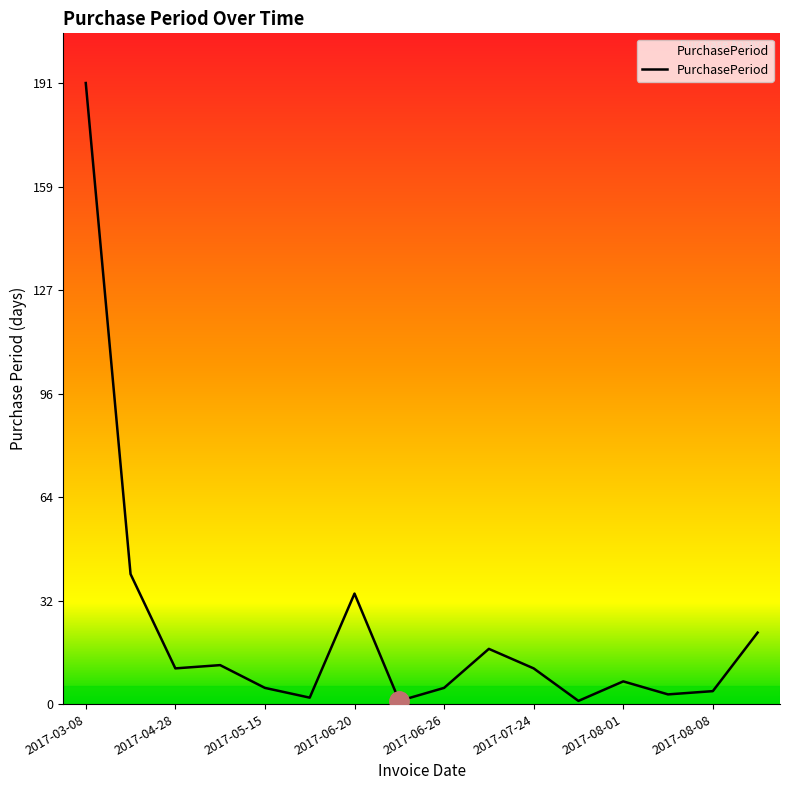

What is the maximum value shown in the chart?

191